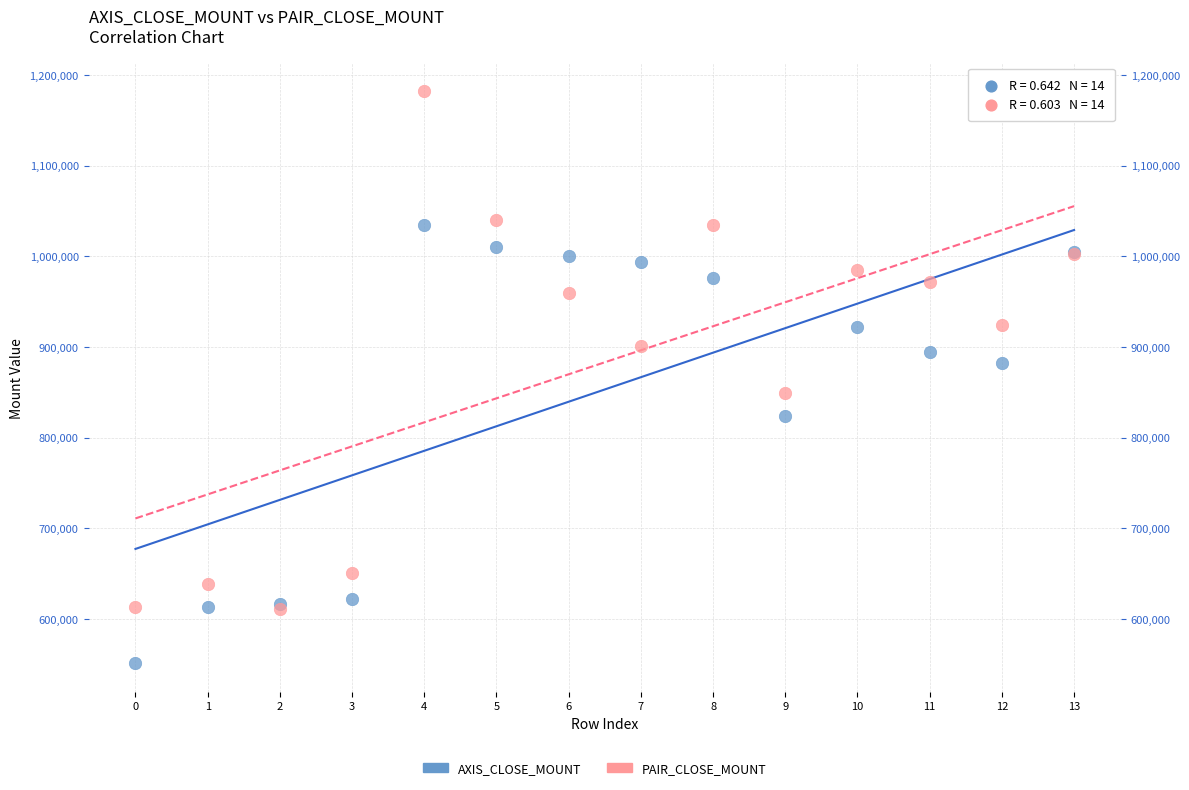

In the AXIS_CLOSE_MOUNT series, what Y value is closest to 792500?

824000